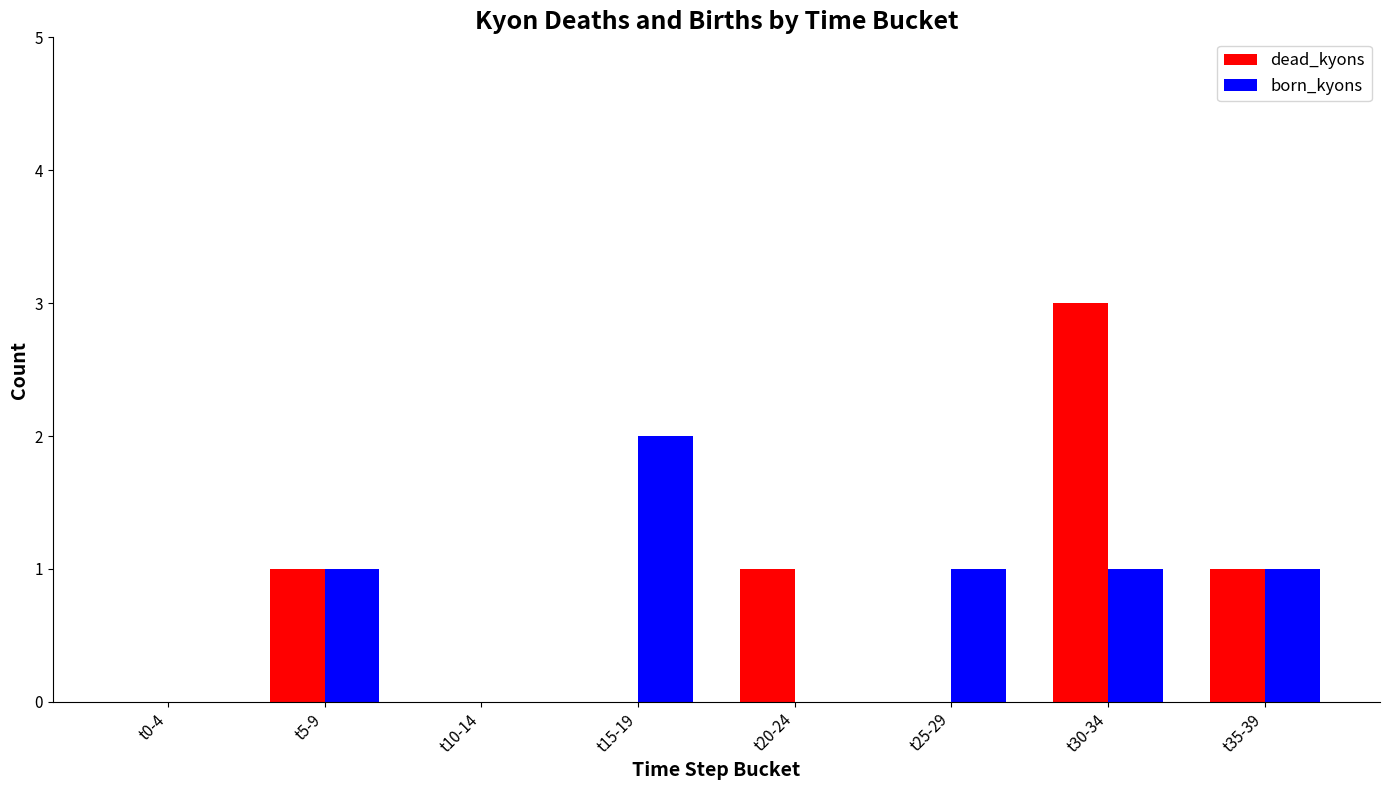

At which category is the sum across all series the highest?

t30-34